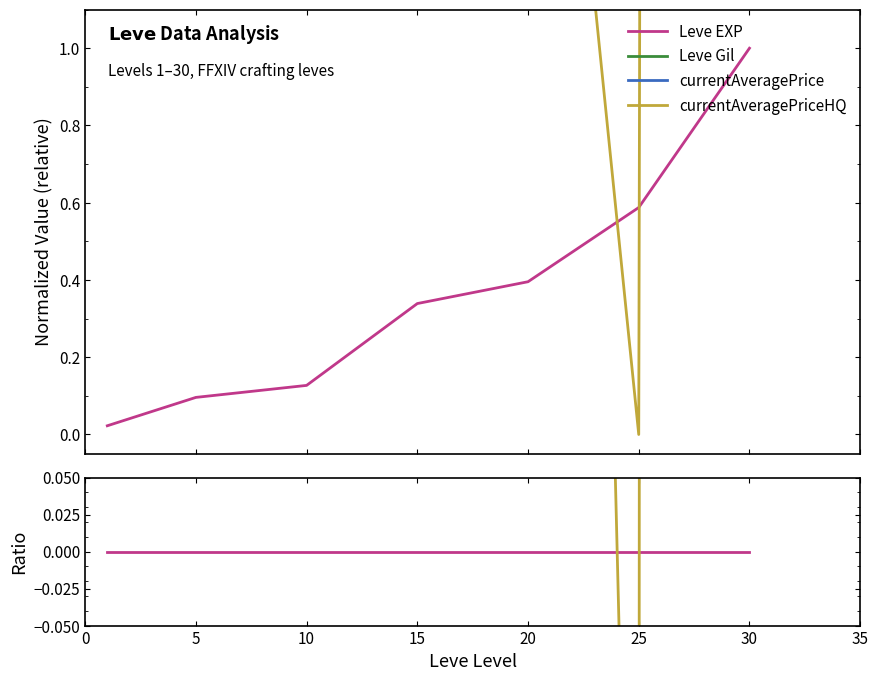

What are all the series names shown in the legend?

Leve EXP, Leve Gil, currentAveragePrice, currentAveragePriceHQ